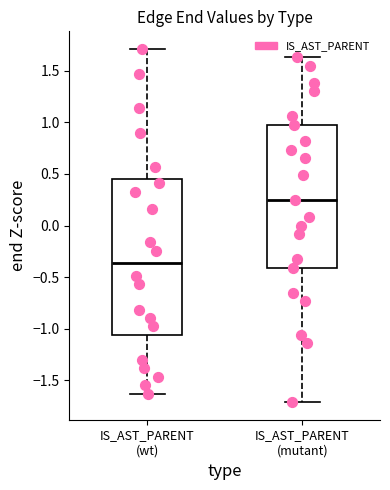

Reading left to right, transcribe this box plot: for each box, give where its median line is, the range the box spans, and where its two whiskers end, as read against the y-axis. The values are not printed on the chart, so give them approximately, as read against the axis.

IS_AST_PARENT (wt): median -0.35, box -1.05 to 0.45, whiskers -1.65 to 1.70
IS_AST_PARENT (mutant): median 0.25, box -0.40 to 1.00, whiskers -1.70 to 1.65